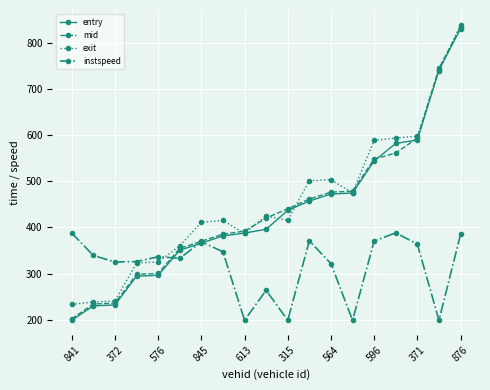

What is the value of the entry point at the 11th from the left?

437.0